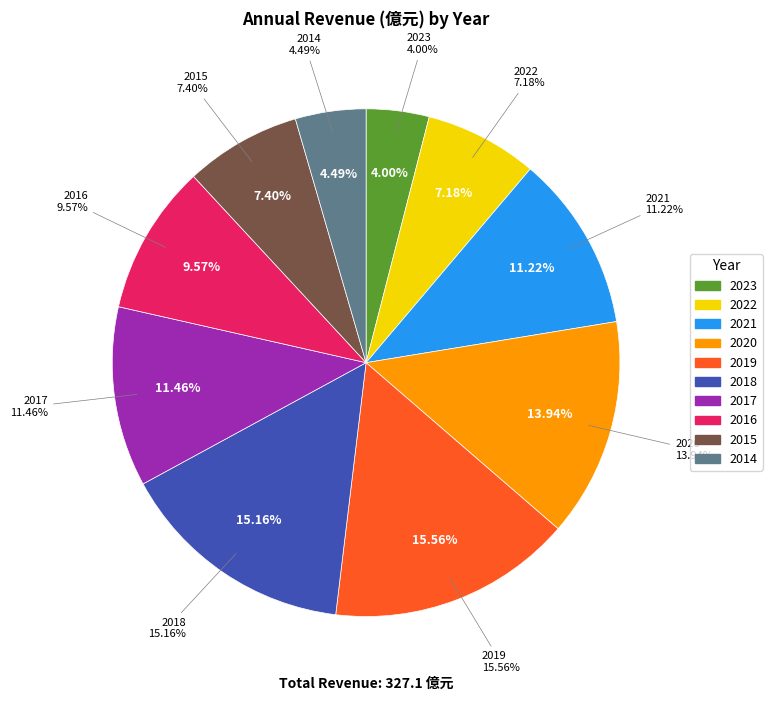

Count the number of slices in the pie.

10